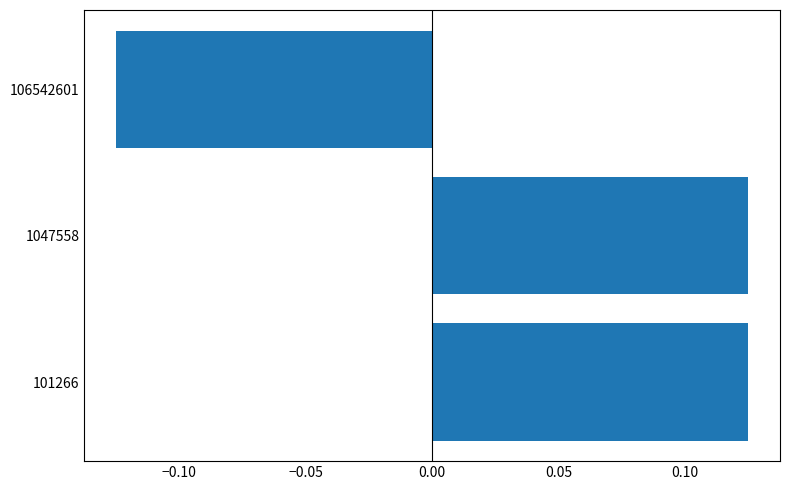

Are the bars horizontal?

Yes